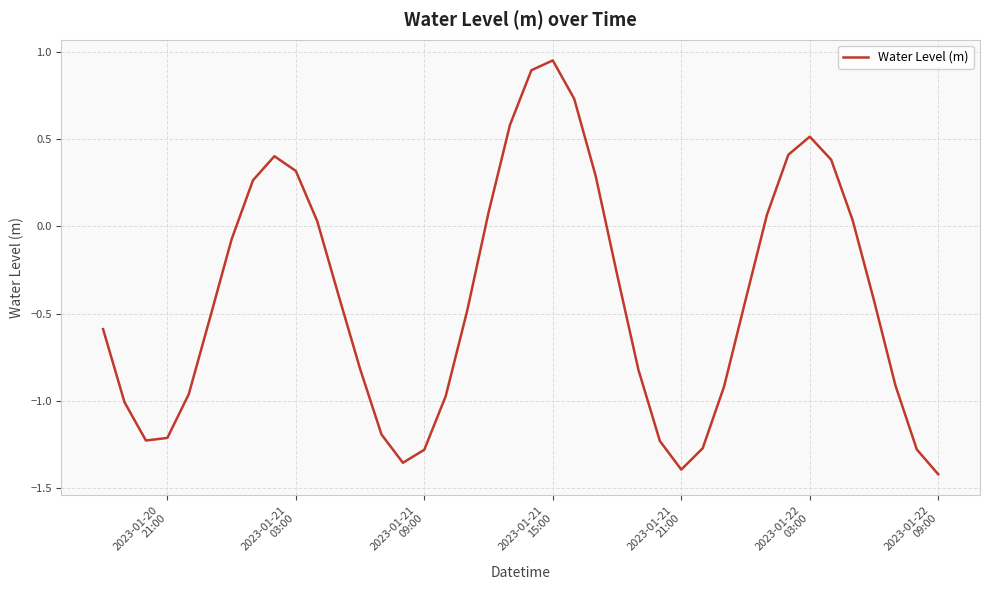

What is the difference between the maximum and minimum values?

2.4